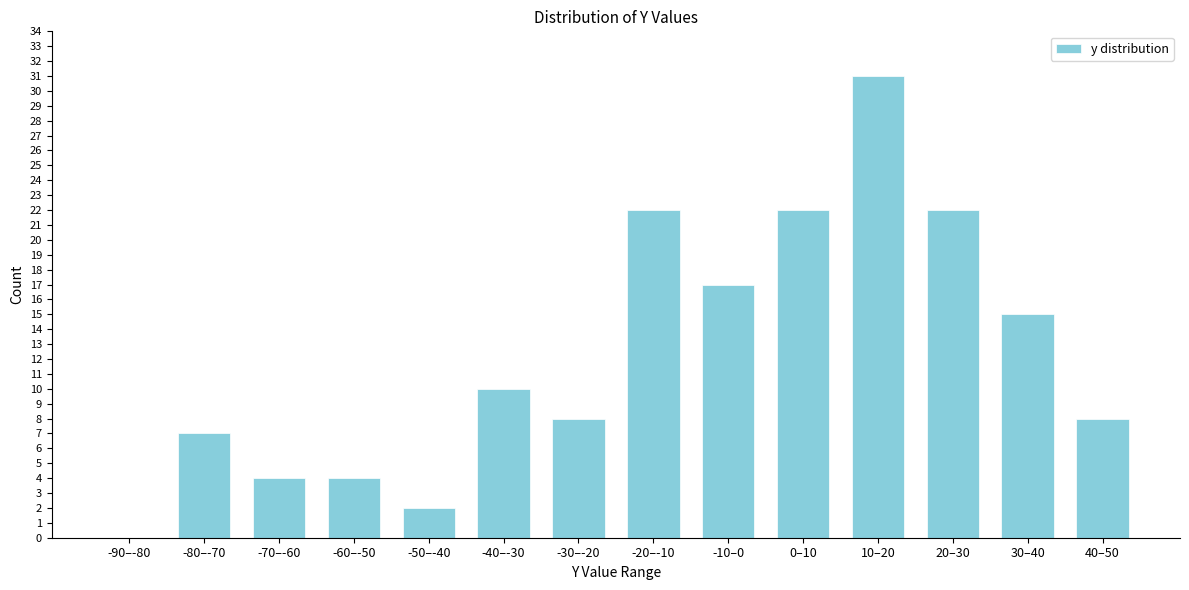

Reading left to right, extract all data points from this chart.

-90–-80=0	-80–-70=7	-70–-60=4	-60–-50=4	-50–-40=2	-40–-30=10	-30–-20=8	-20–-10=22	-10–0=17	0–10=22	10–20=31	20–30=22	30–40=15	40–50=8